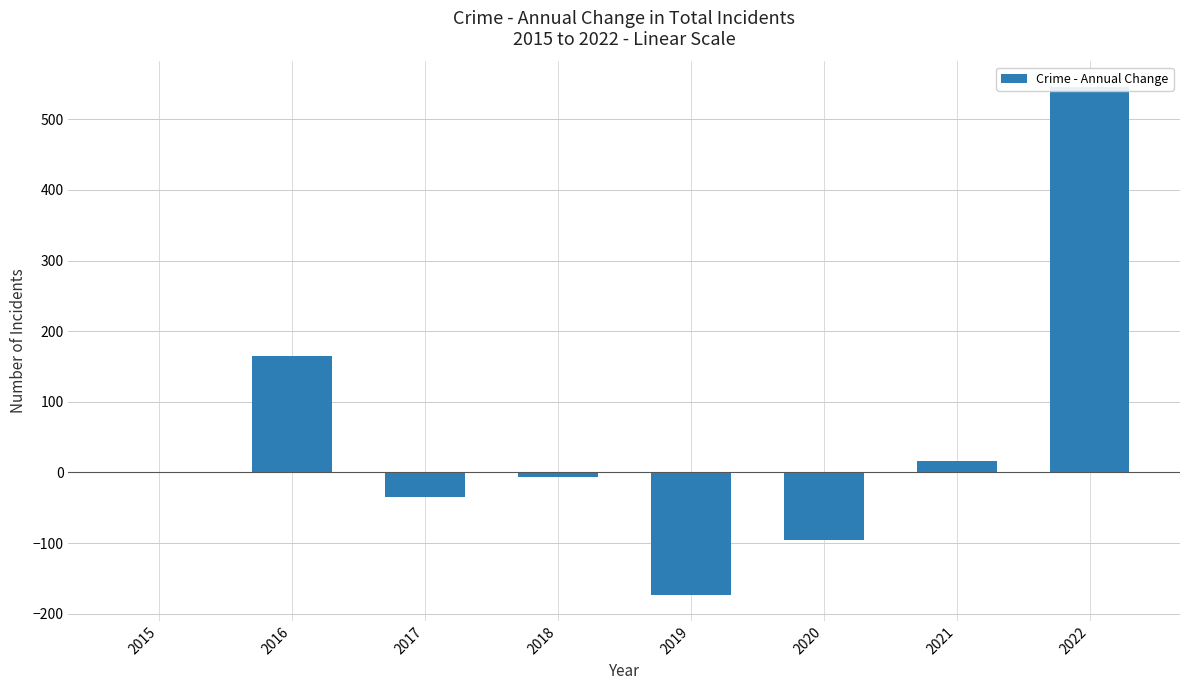

Are the bars horizontal?

No